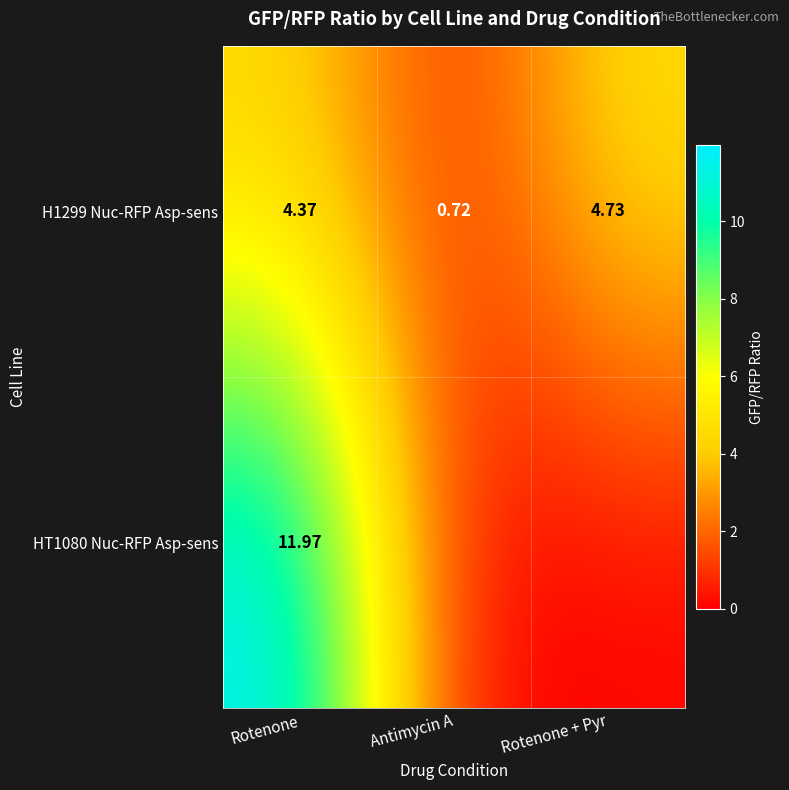

True or false: H1299 Nuc-RFP Asp-sens has a value of 7.8 at Rotenone.

False